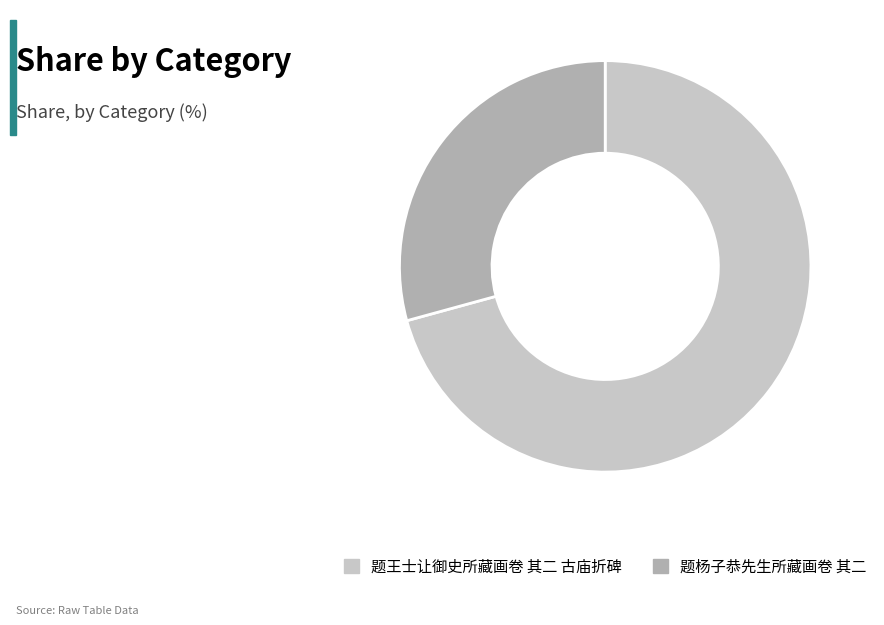

Does 题杨子恭先生所藏画卷 其二 account for over 50% of the chart?

No